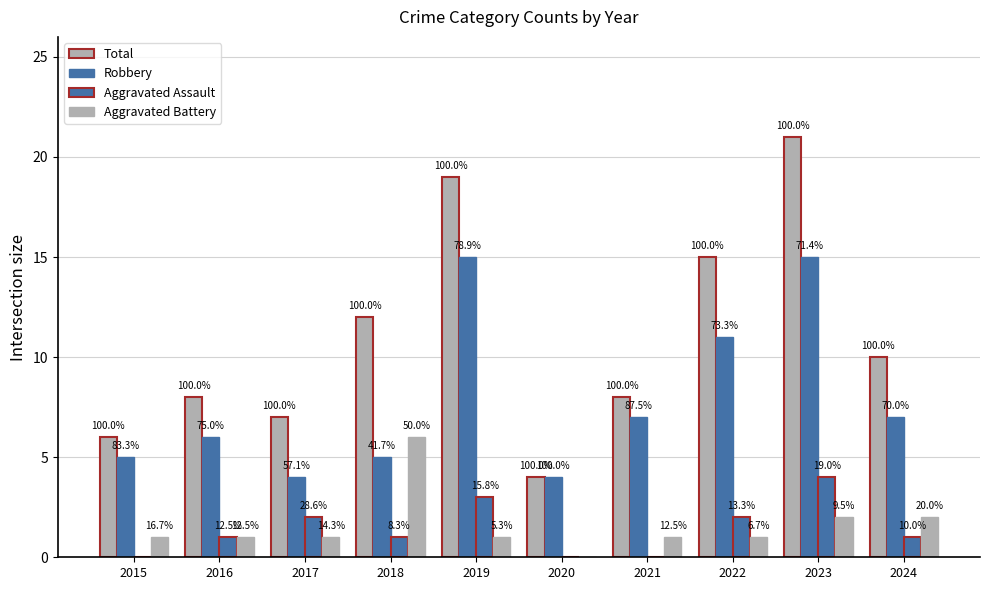

Are the bars horizontal?

No